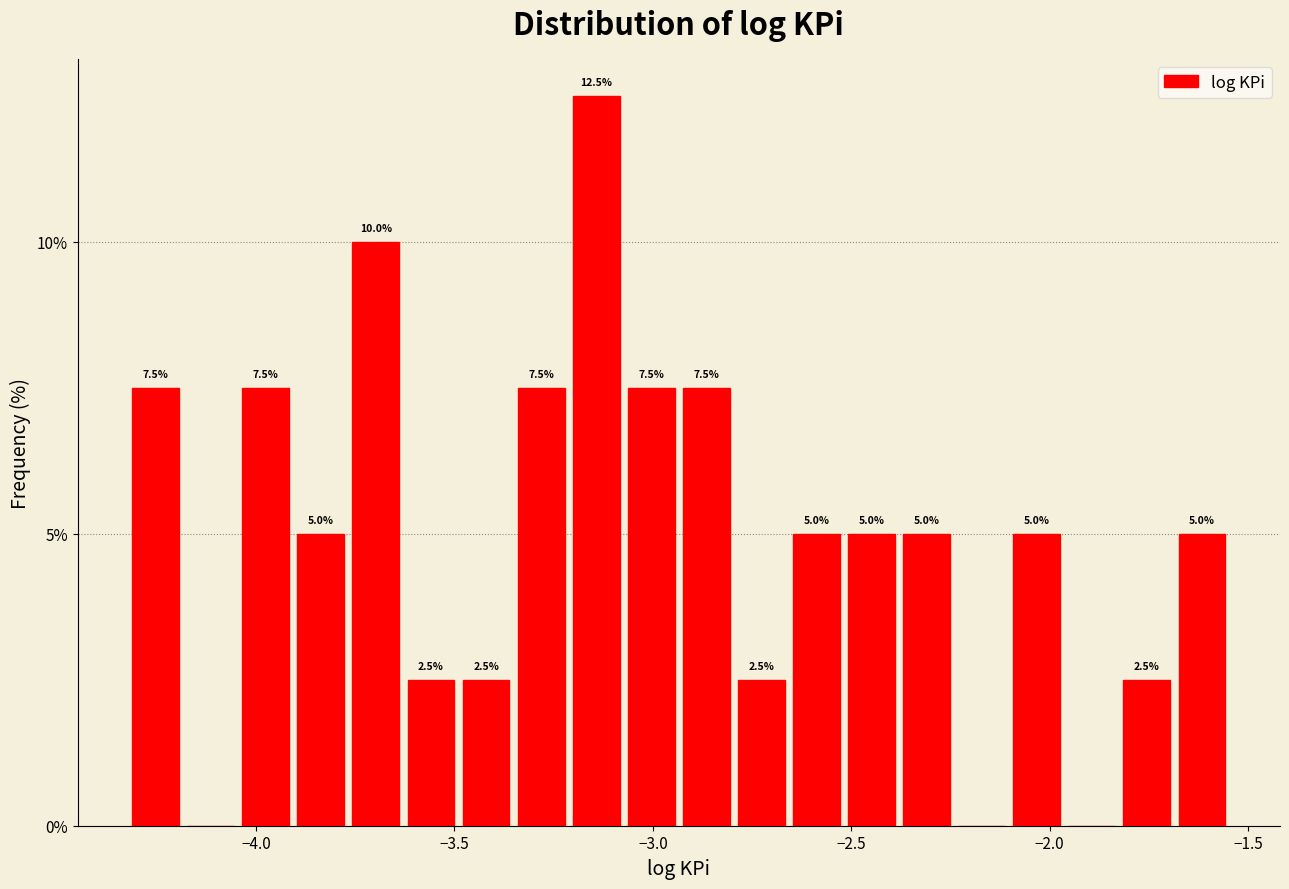

Read against the x-axis, roughly where is the centre of the tallest bar?

-3.15